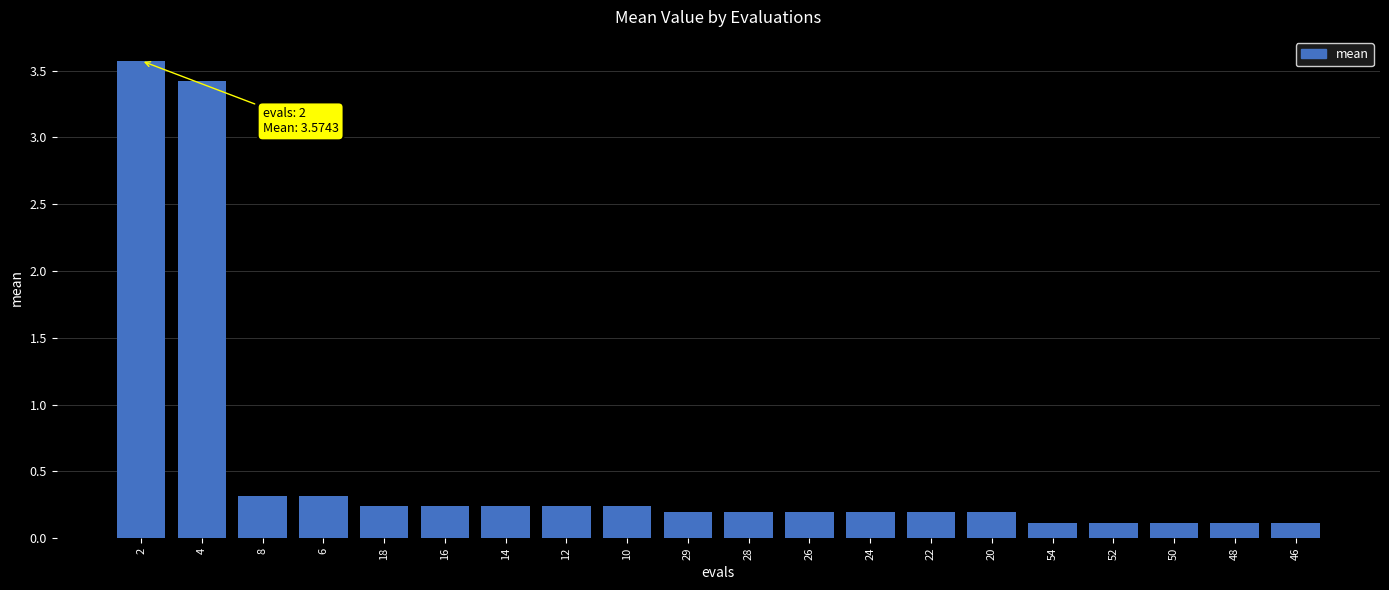

Reading right to left, what are all the values shown in this chart?

0.1	0.1	0.1	0.1	0.1	0.2	0.2	0.2	0.2	0.2	0.2	0.2	0.2	0.2	0.2	0.2	0.3	0.3	3.4	3.6